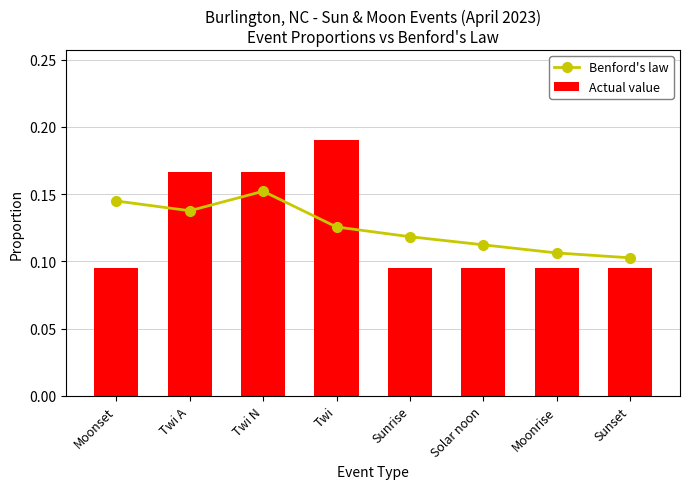

How many categories are shown in the chart?

8